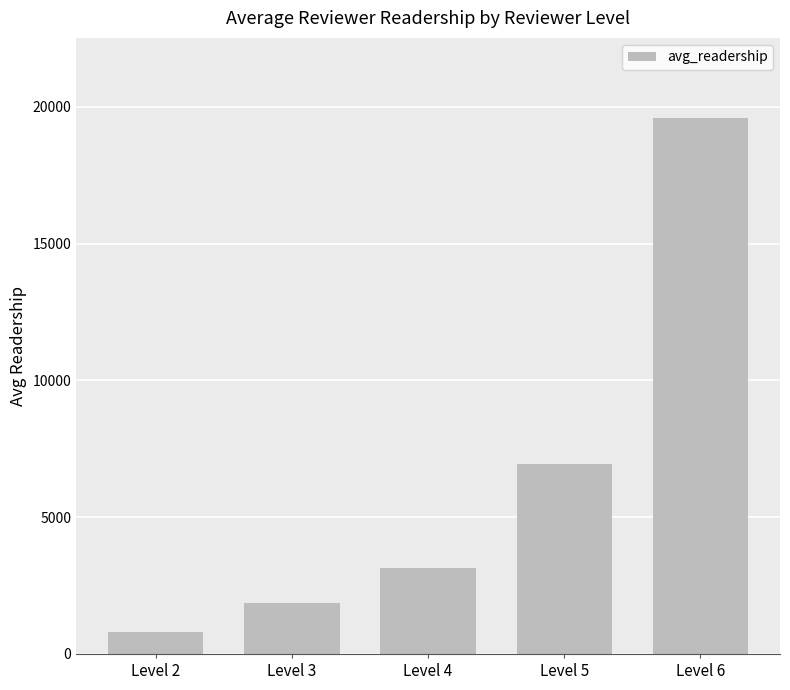

What is the average value?

6465.7